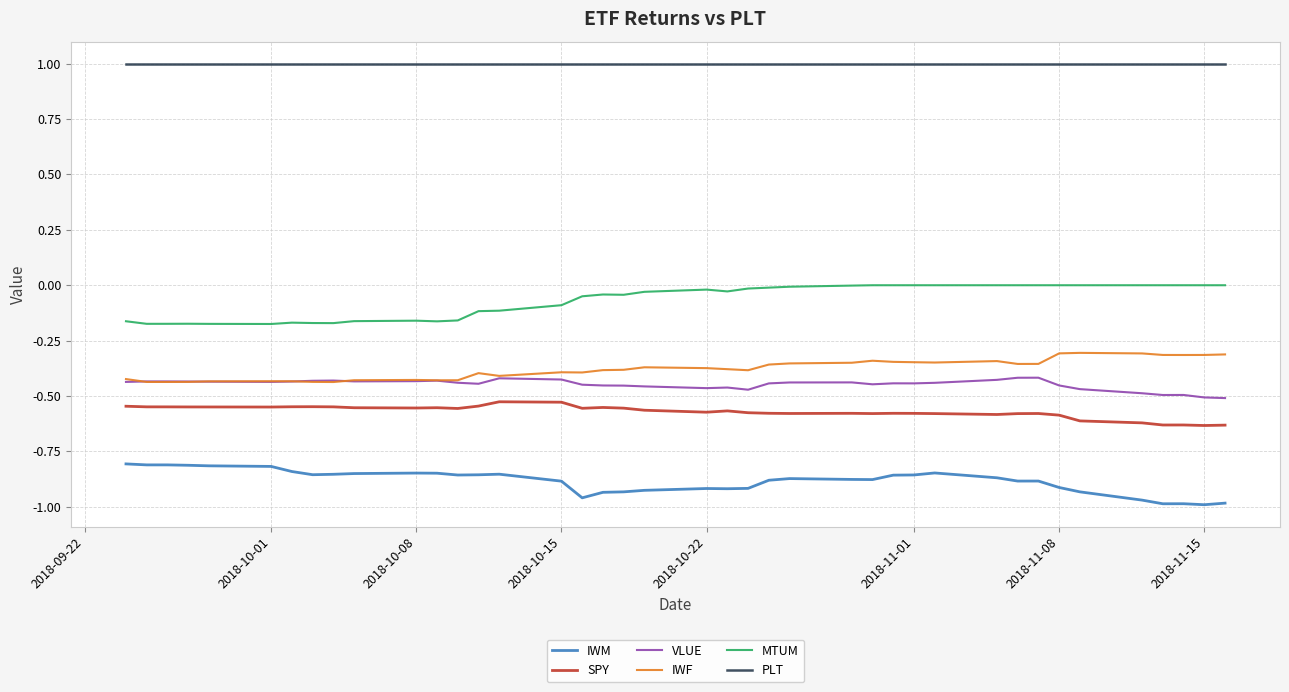

True or false: IWM and IWF intersect in this chart.

False